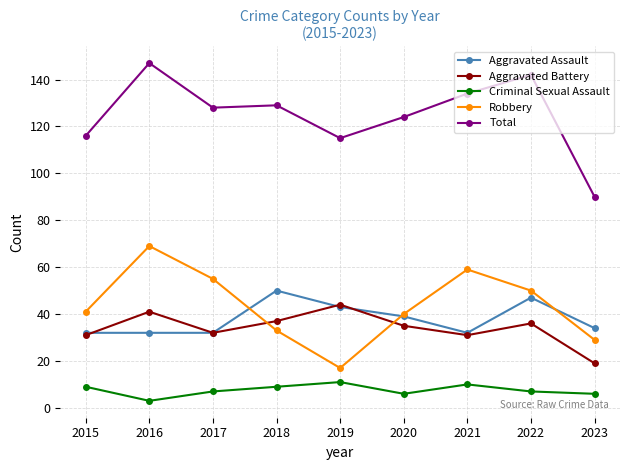

Where is the first local maximum for Robbery?

2016